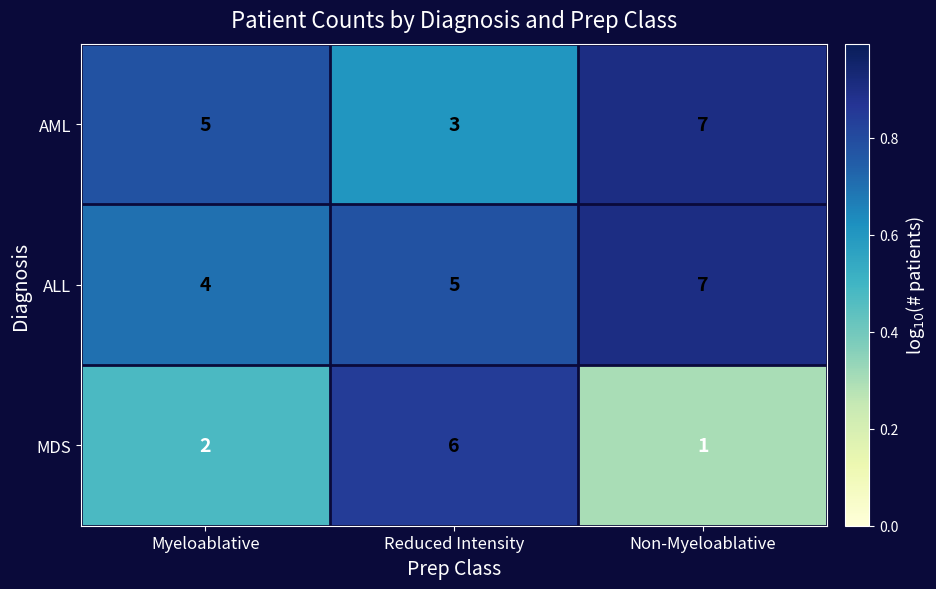

At which category is the sum across all series the highest?

Non-Myeloablative